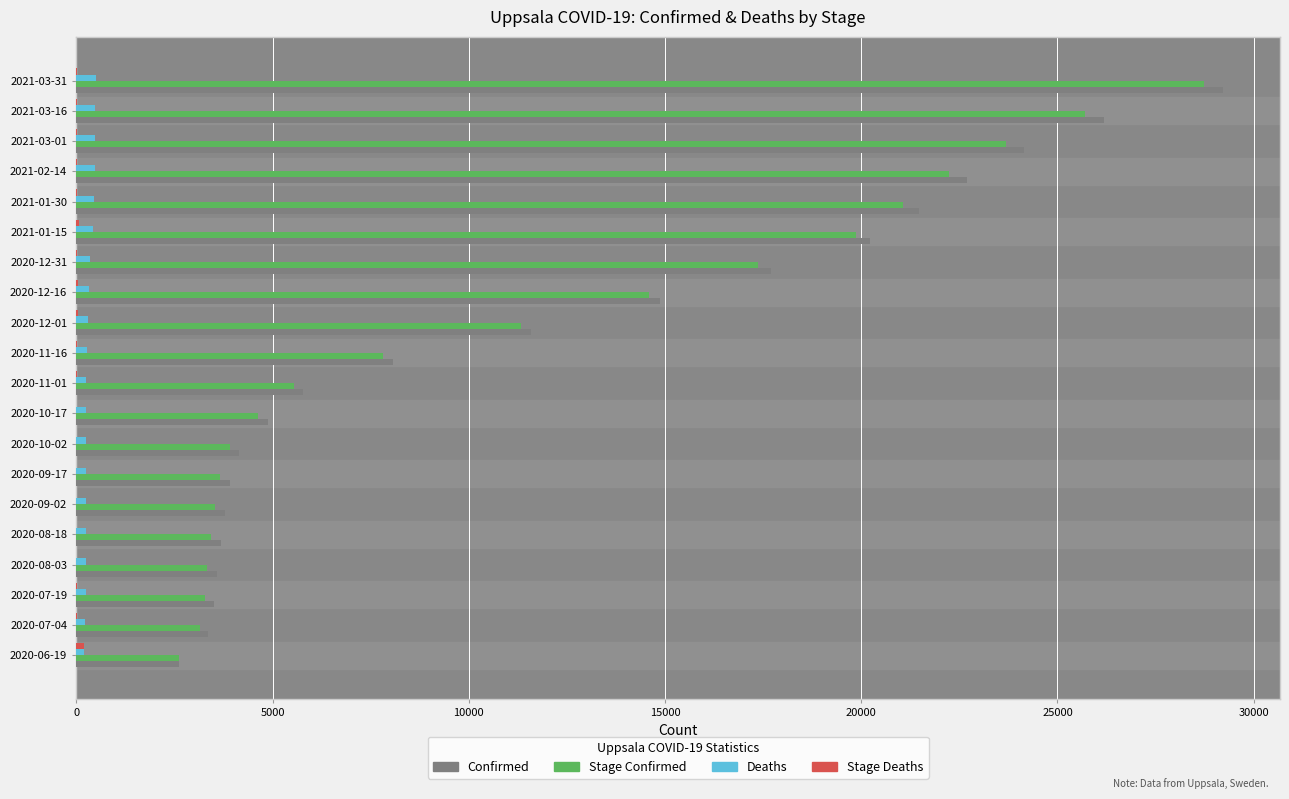

What is the maximum value shown in the chart?

29210